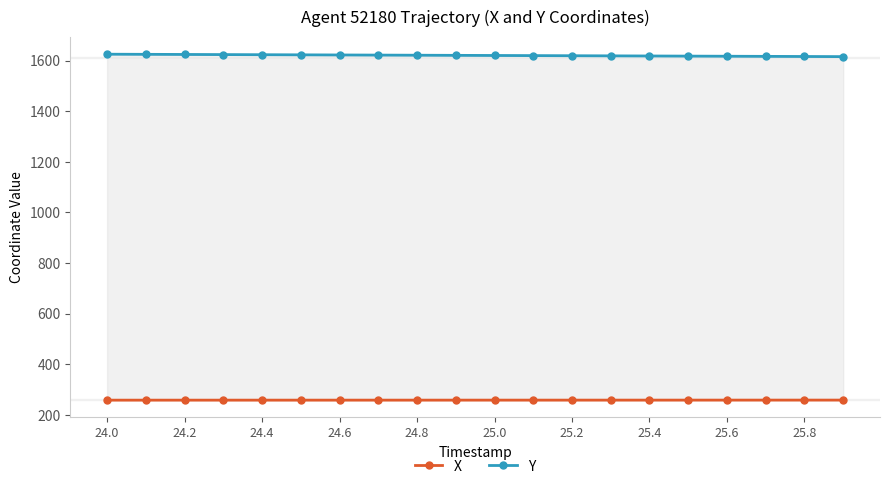

Which series has the largest range (max minus min)?

Y